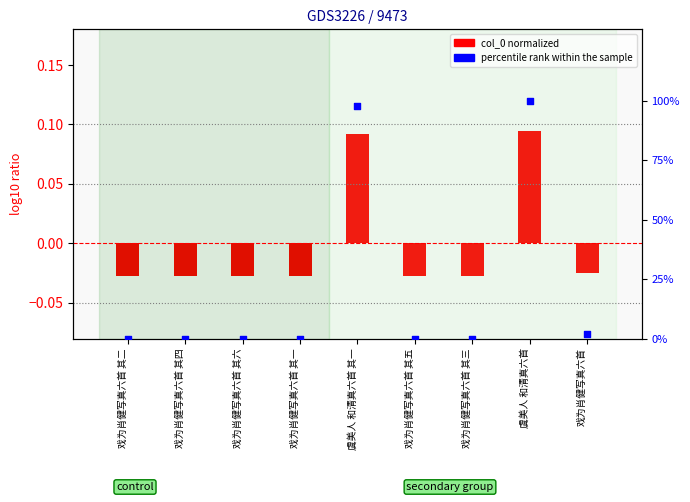

Is the value of percentile rank within the sample at 戏为肖健写真六首 其一 greater than the value of col_0 normalized at 戏为肖健写真六首 其四?

Yes